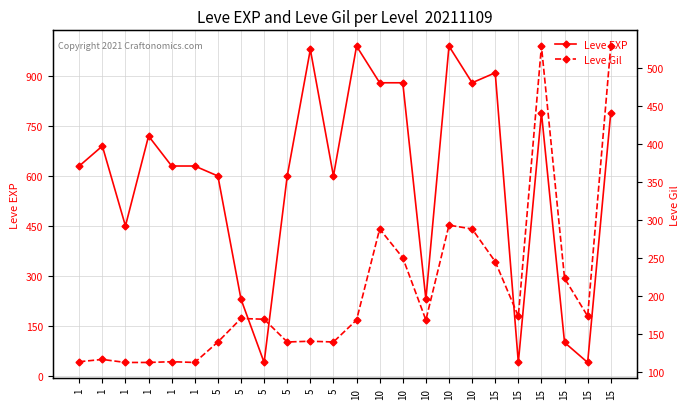

What is the value of the Leve EXP point at the 10th from the left?

600